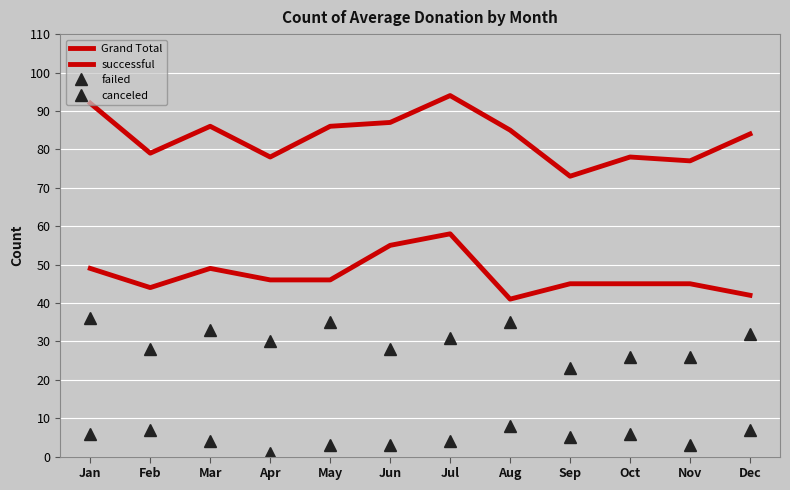

Count the number of categories in the chart.

12